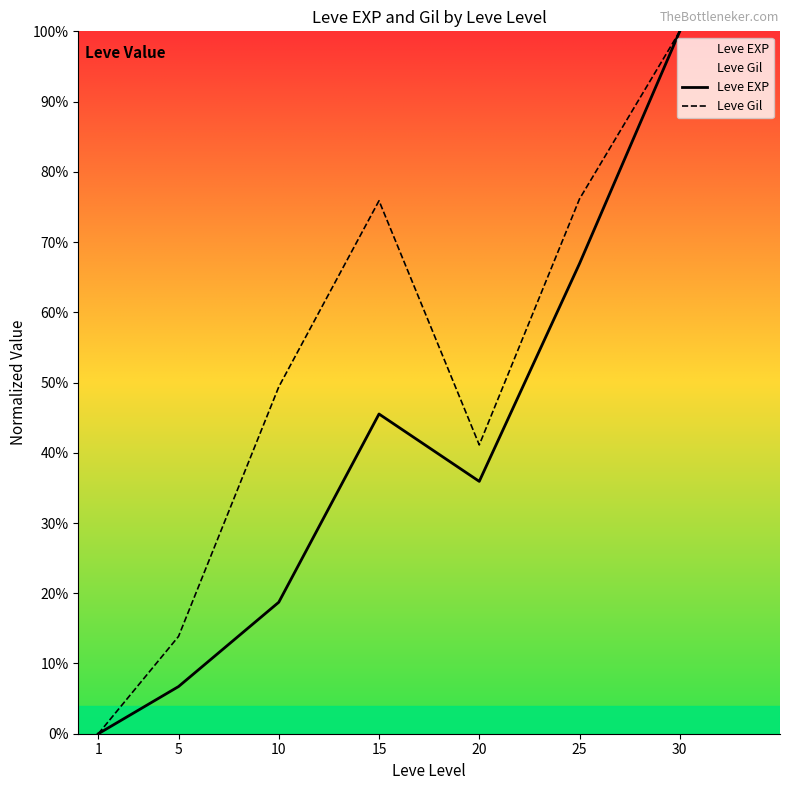

What is the difference between the second highest and second lowest values in the Leve Gil series?

62.3